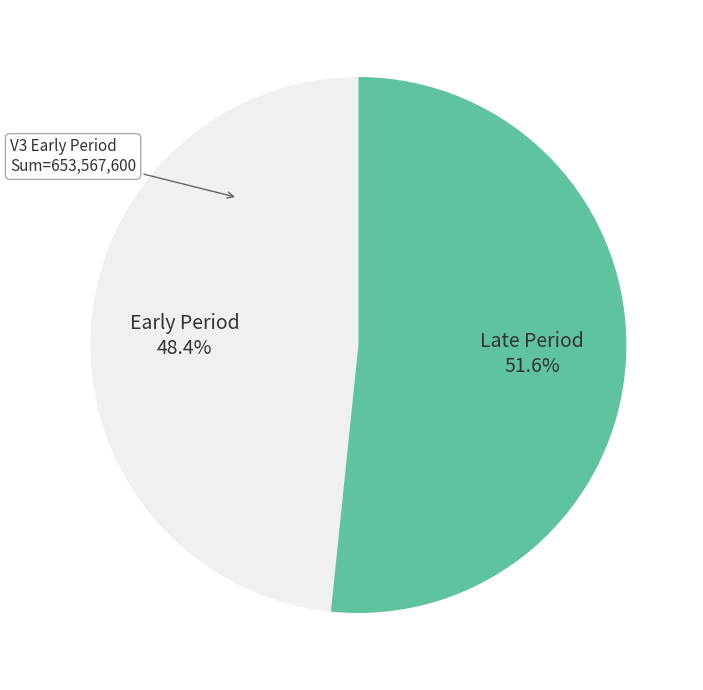

Is there a majority slice in this chart?

Yes